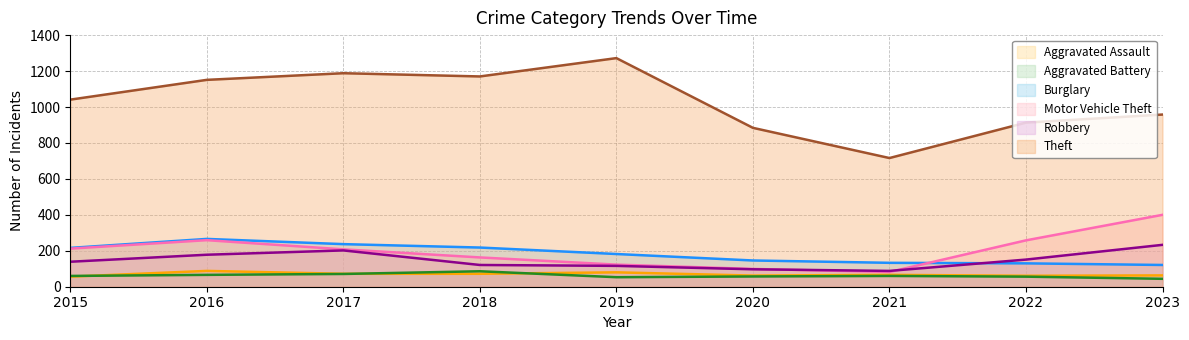

True or false: Motor Vehicle Theft and Theft intersect in this chart.

False